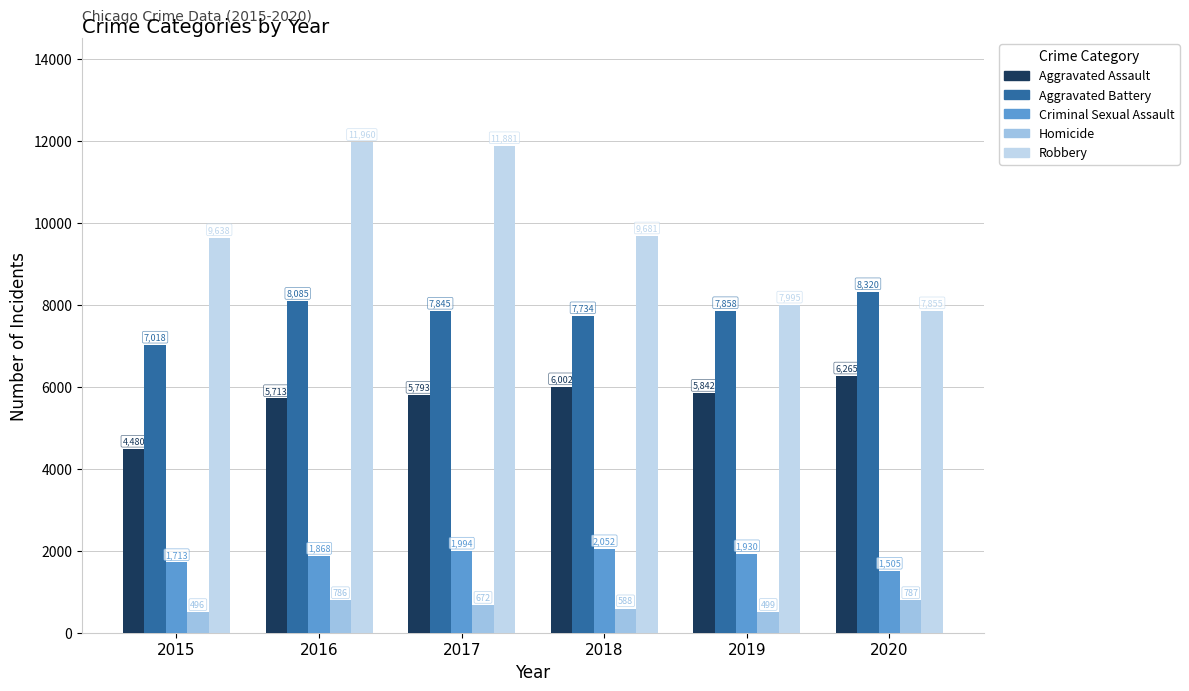

How many bars are there in each group?

5